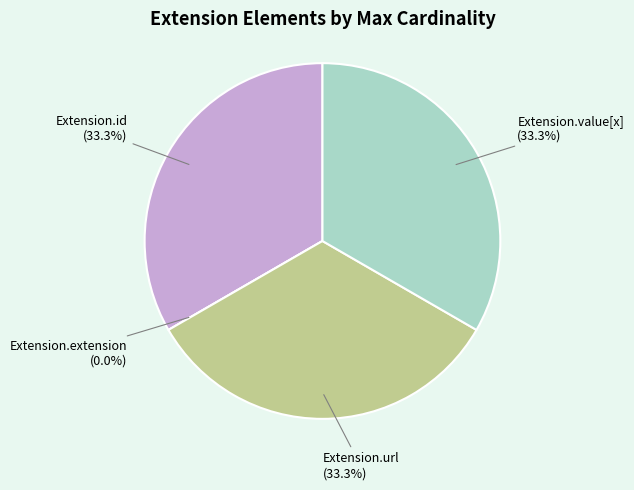

What is the smallest slice in the pie chart?

Extension.extension